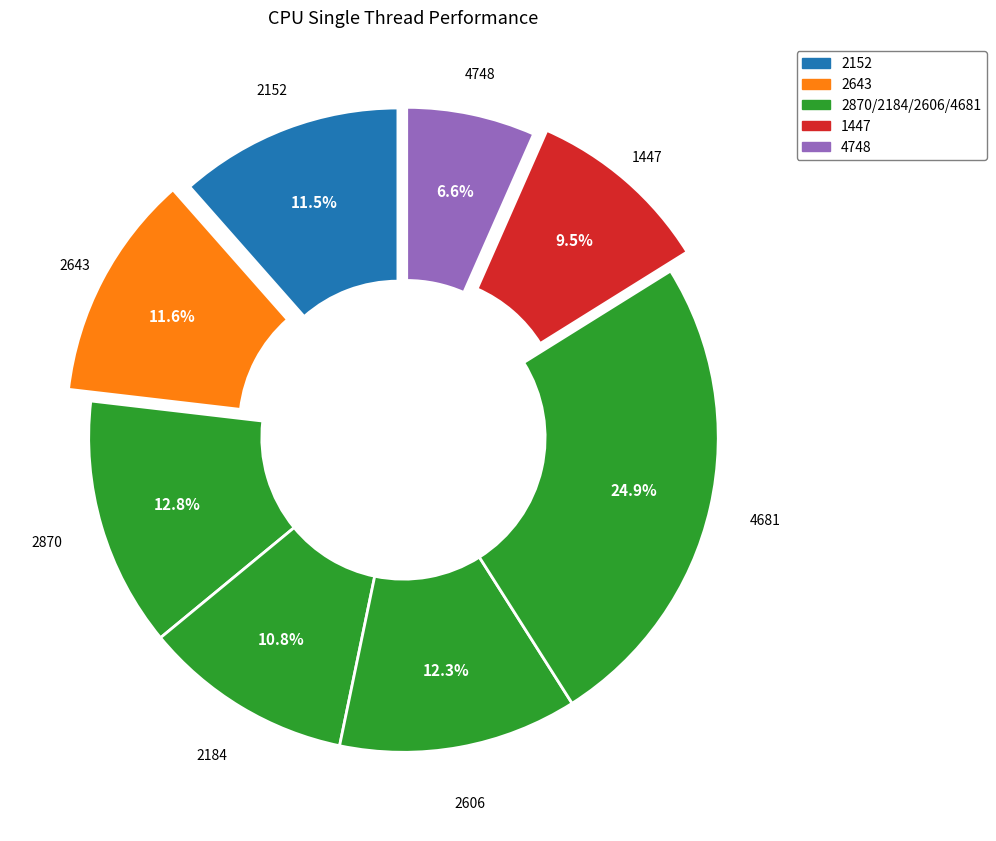

Does 4748 account for over 50% of the chart?

No